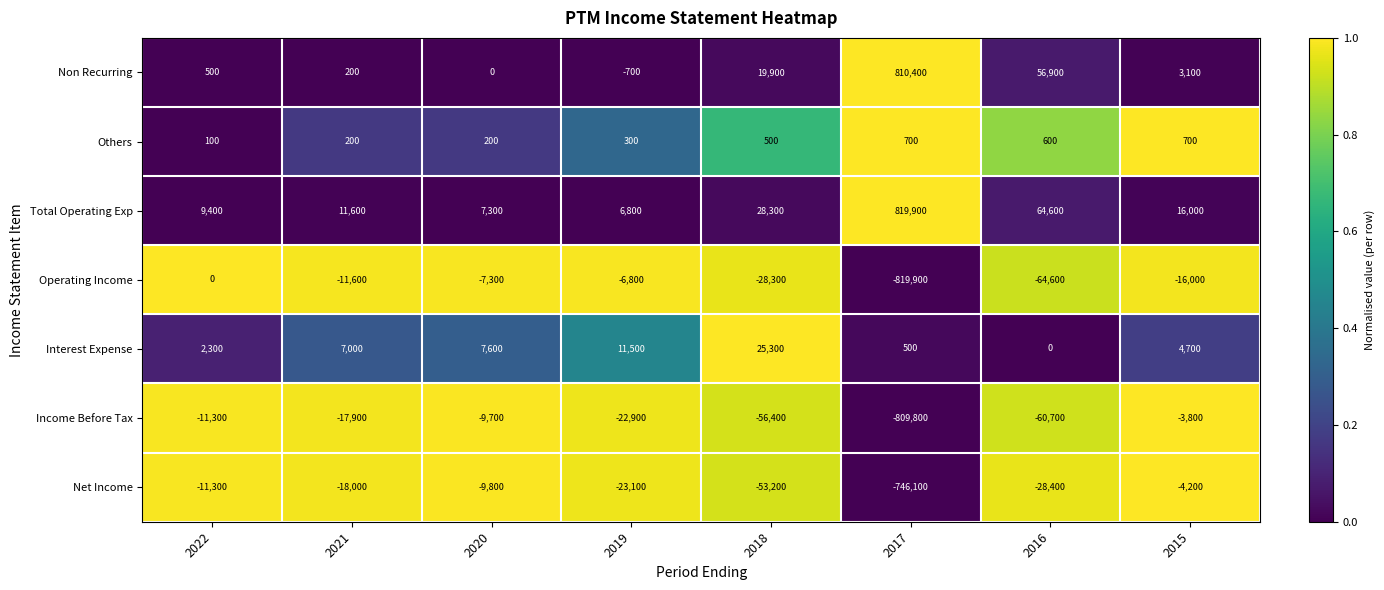

Which series has the largest total across all categories?

Total Operating Exp